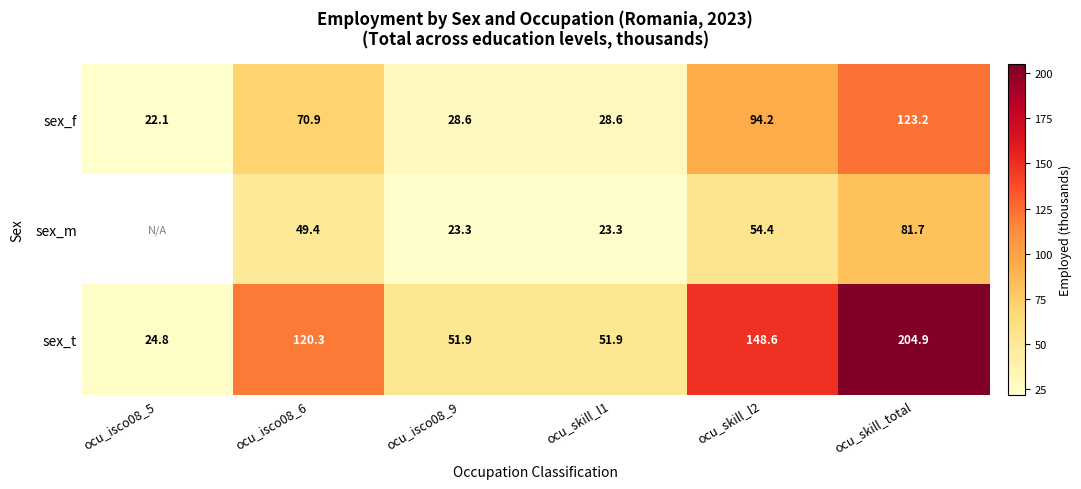

Which series changed the most between ocu_skill_l2 and ocu_skill_total?

sex_t